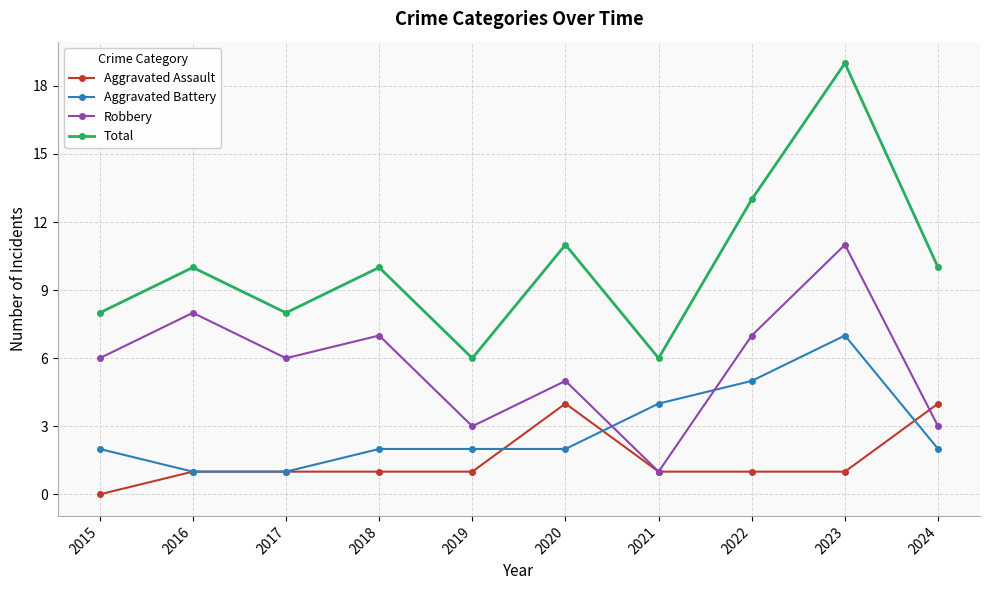

How many categories are shown in the chart?

10